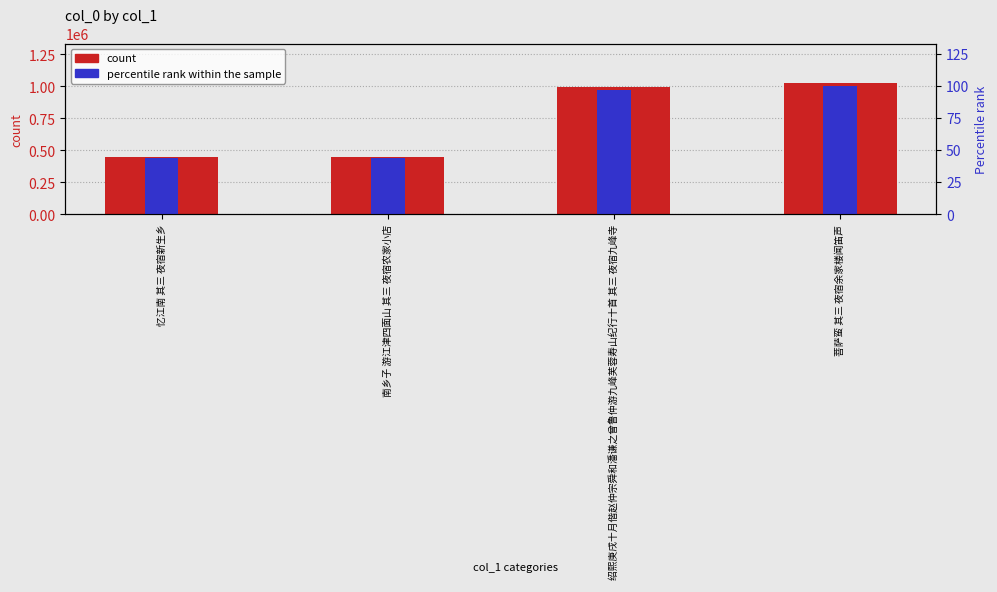

Reading left to right, extract all data points from this chart.

col_0: 447650.0	446653.0	994540.0	1025776.0
percentile rank within the sample: 43.6	43.5	97.0	100.0